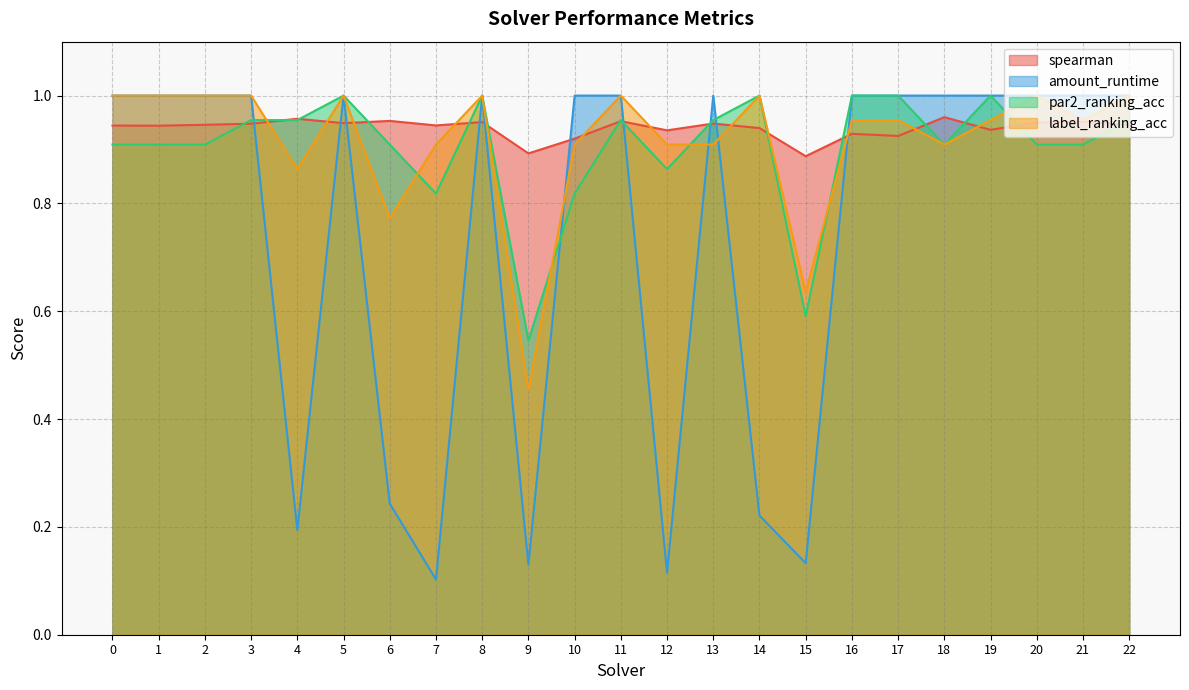

How many lines are shown in the chart?

4